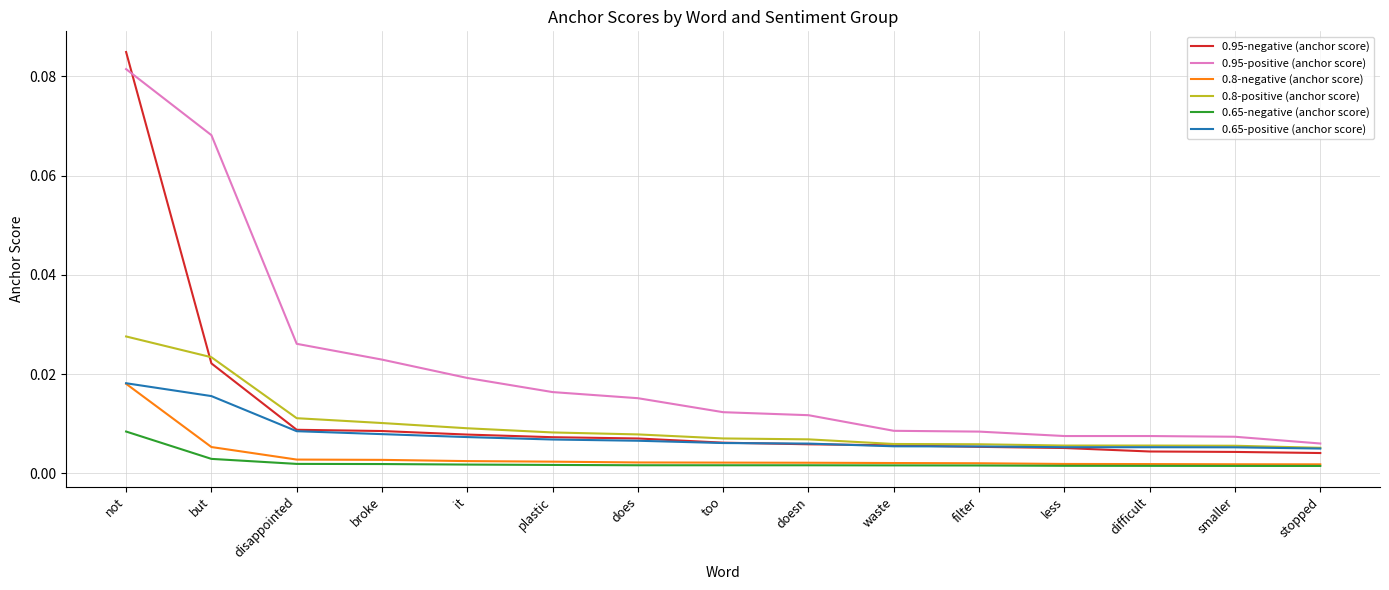

What are all the series names shown in the legend?

0.95-negative (anchor score), 0.95-positive (anchor score), 0.8-negative (anchor score), 0.8-positive (anchor score), 0.65-negative (anchor score), 0.65-positive (anchor score)